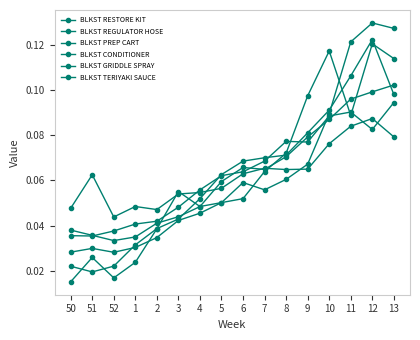

After their last crossing, which series has the higher values: BLKST PREP CART or BLKST TERIYAKI SAUCE?

BLKST PREP CART